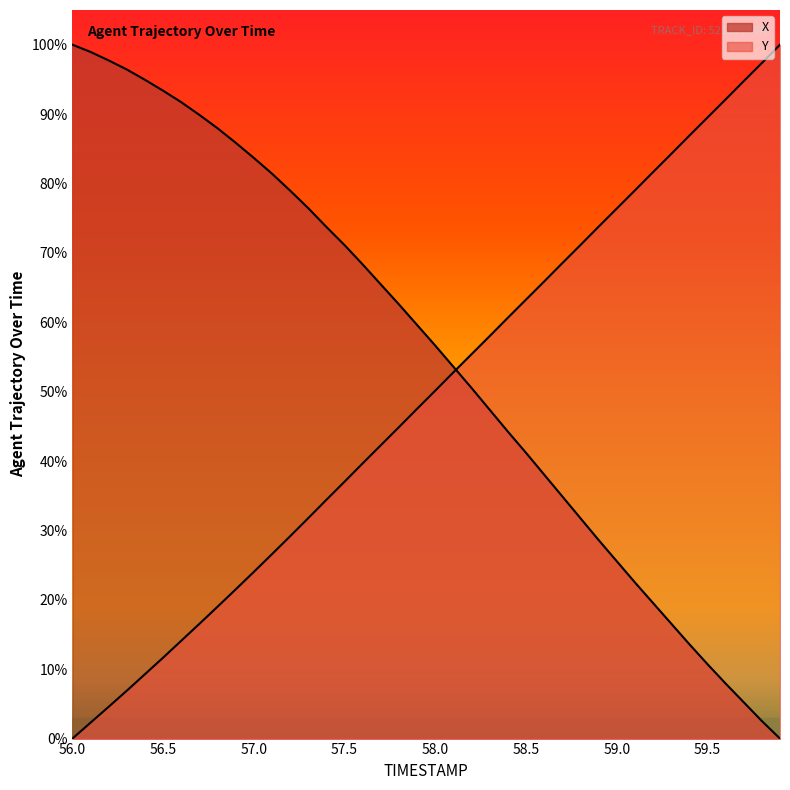

What is the label of the 26th point from the right?

57.4